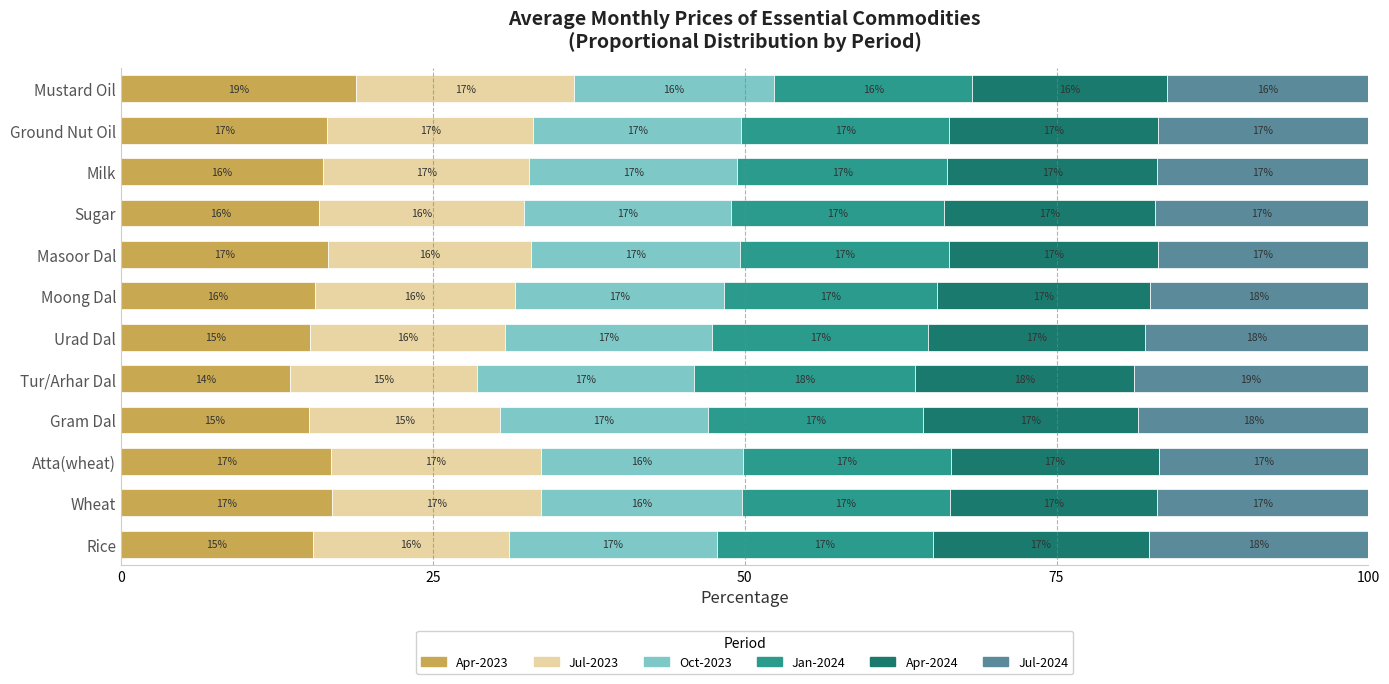

Which category has the highest value in the Apr-2023 series?

Mustard Oil